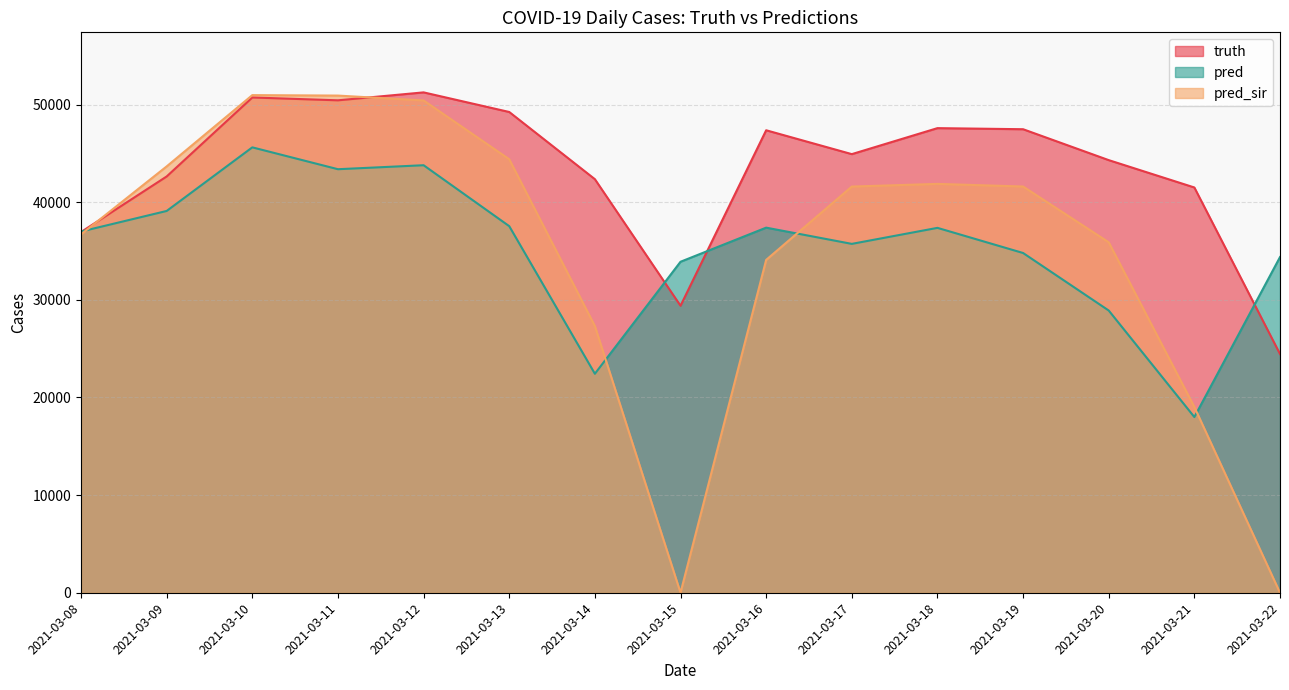

Rank the series at 2021-03-19 from highest to lowest value.

truth, pred_sir, pred